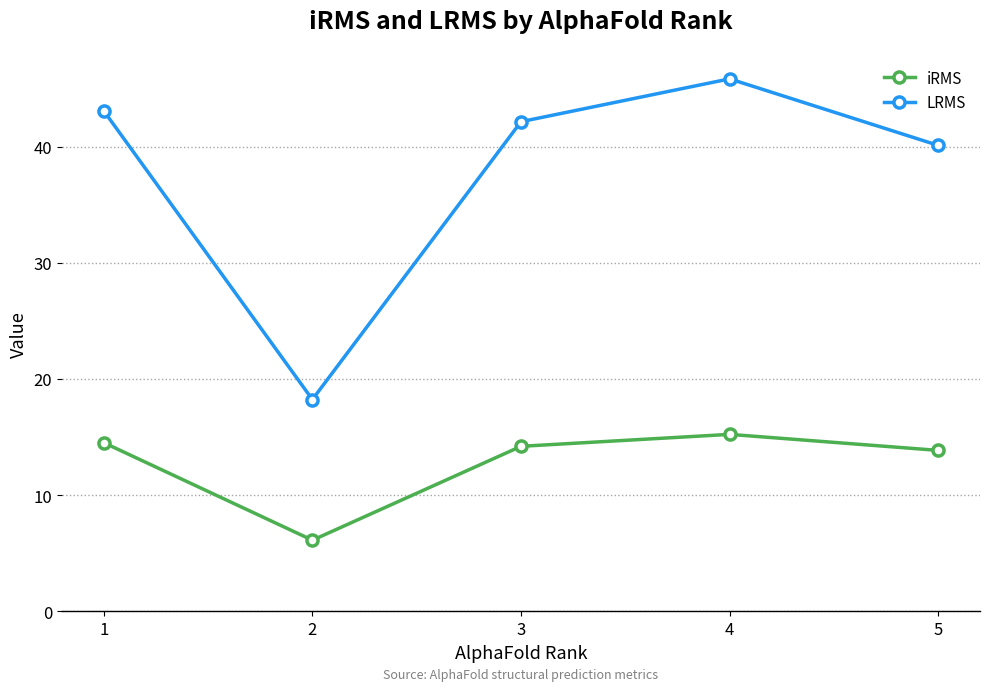

What is the total value across all series at 5?

54.0